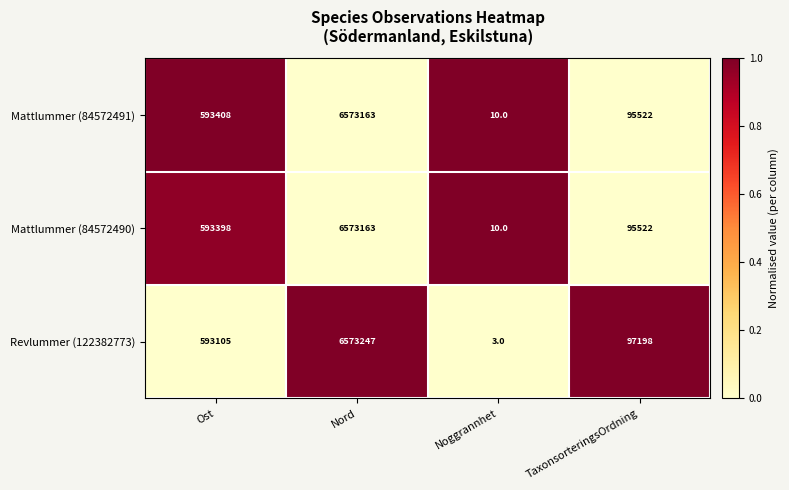

Which series has the largest range (max minus min)?

Revlummer (122382773)